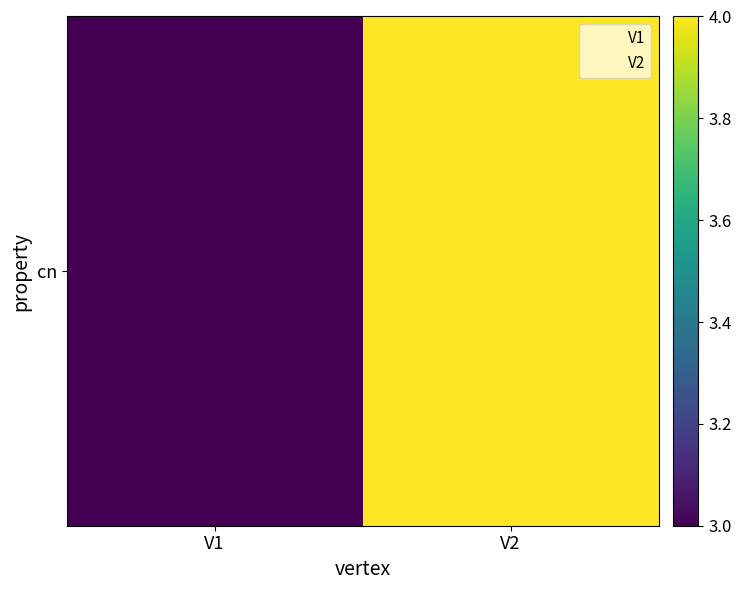

What is the difference between the maximum and minimum values?

1